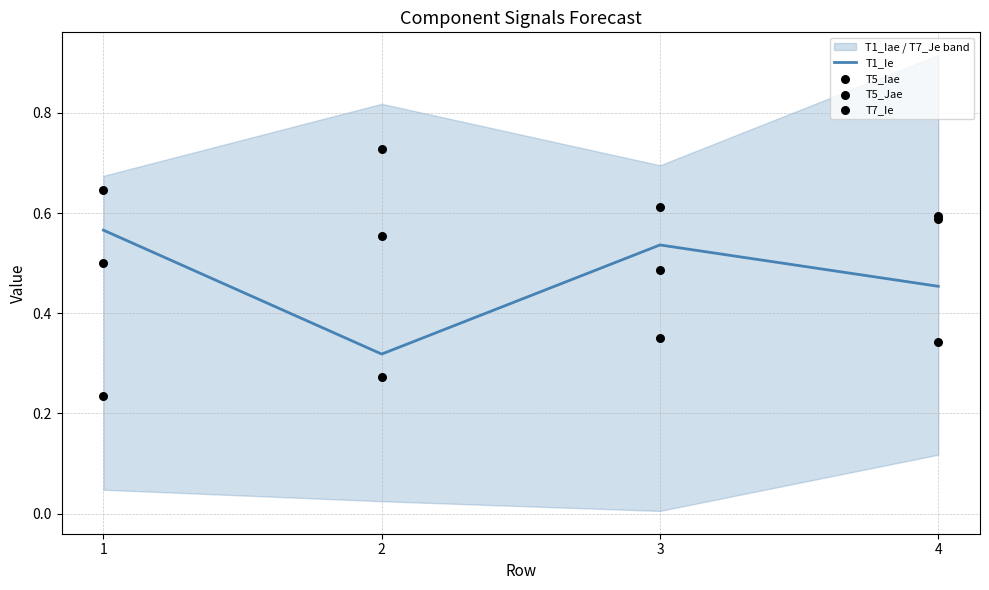

Which series contains the highest Y value?

T5_Iae